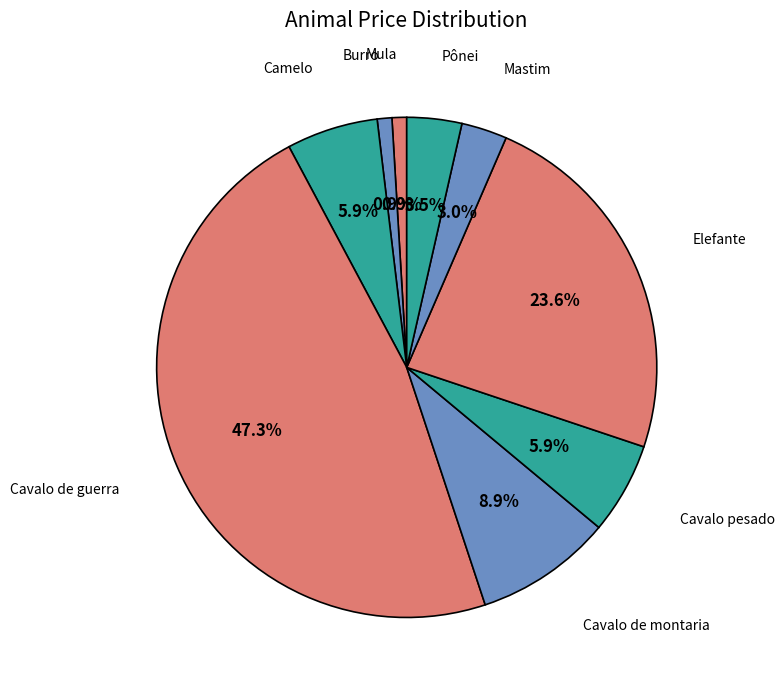

How many segments does this pie chart have?

9